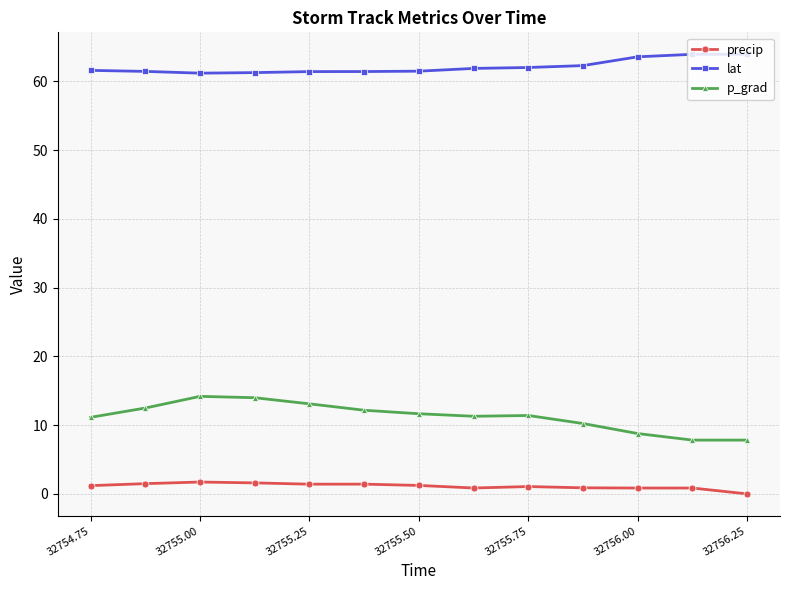

How many distinct data groups are displayed?

3